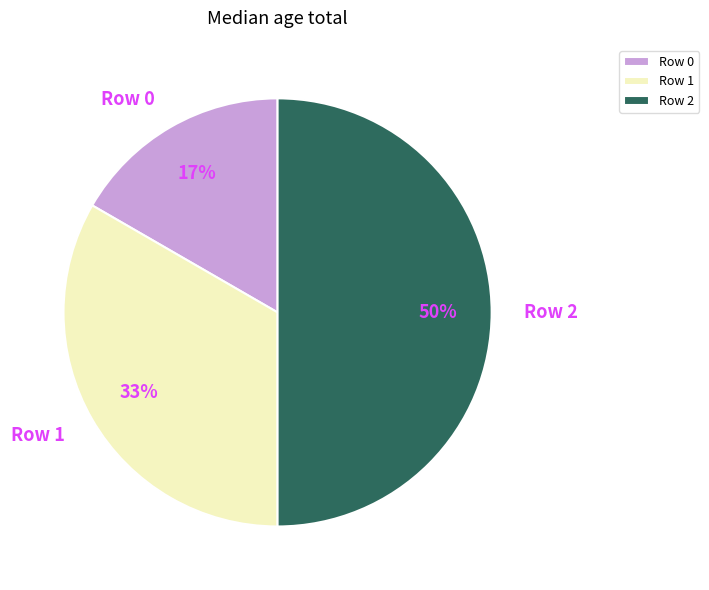

Approximately how many times larger is the value at Row 0 compared to Row 2?

0.3